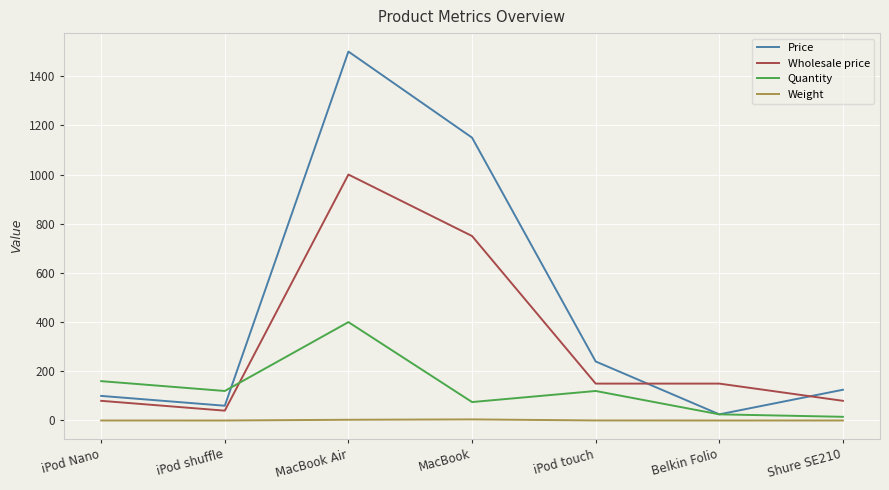

True or false: Wholesale price and Quantity cross at least once.

True